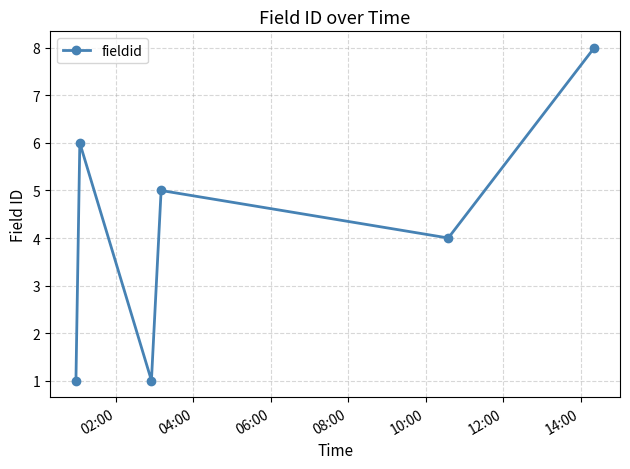

Does the chart display data point markers on the line(s)?

Yes